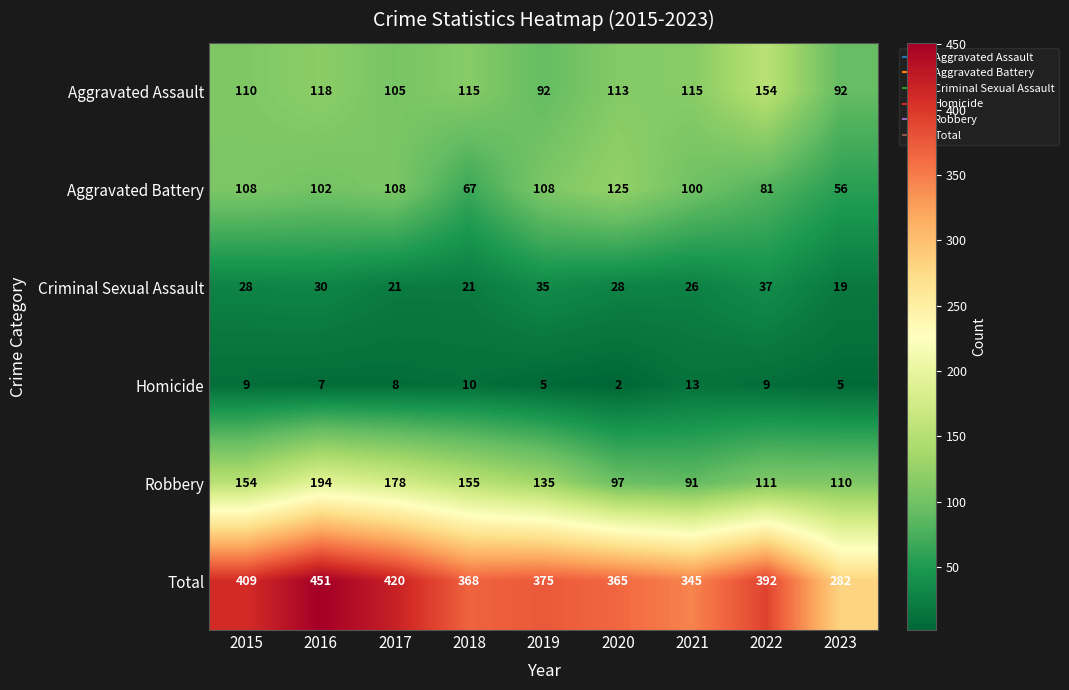

Where does the Total series first go above 375?

2015